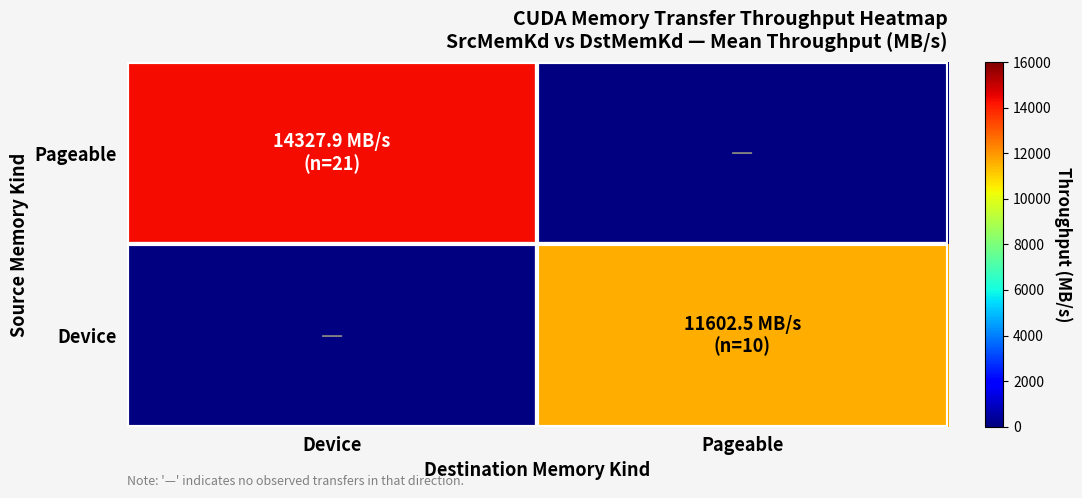

Between Device and Pageable, which series saw the biggest shift?

Pageable